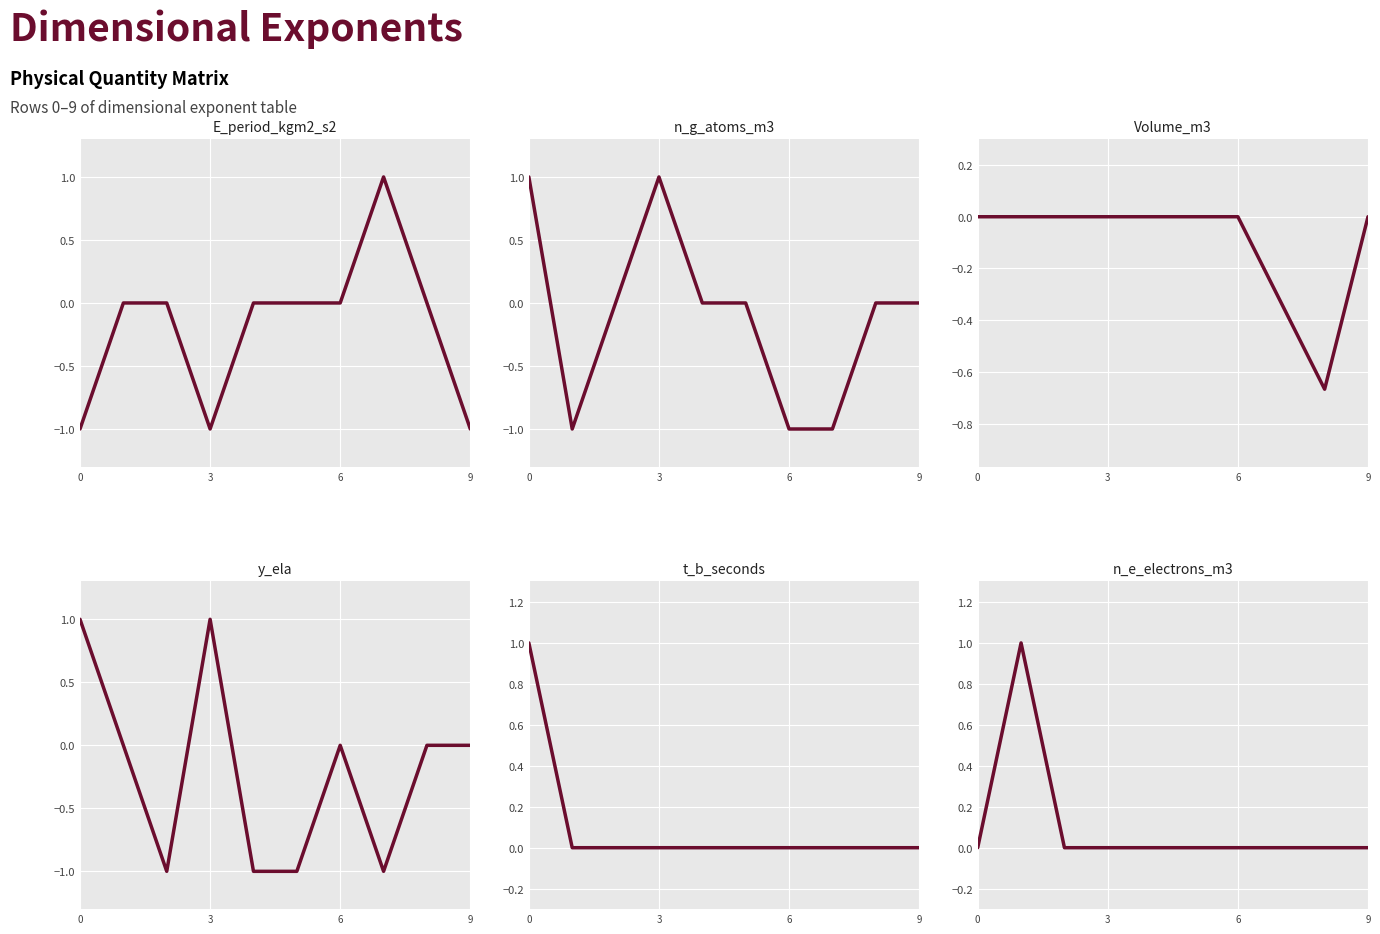

What is the total value across all series at 0?

2.0